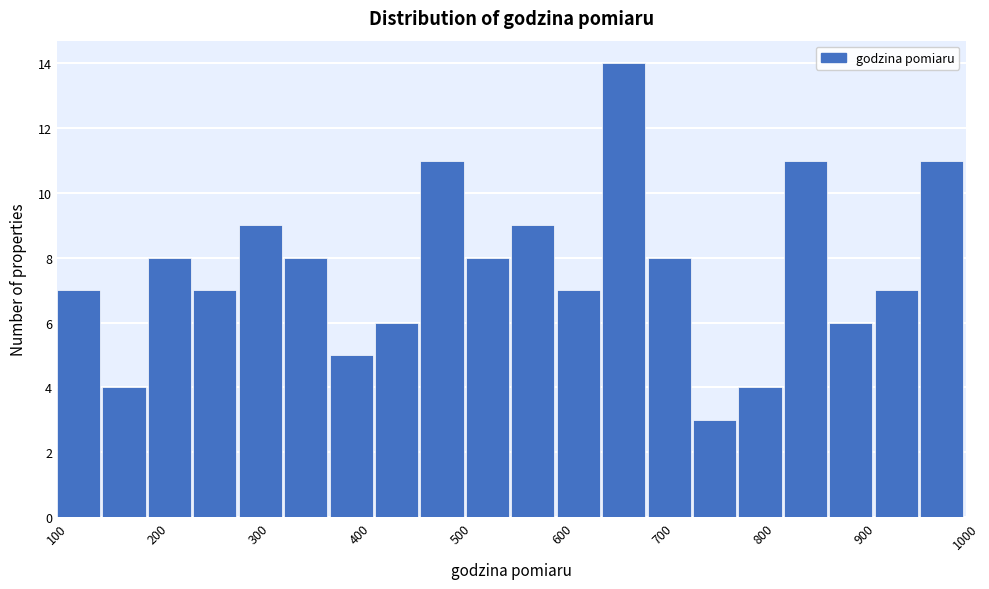

Reading left to right, list every bar in this chart as the range it spans on the x-axis followed by its height. Neither the bar edges nor the heights are printed on the chart, so give them approximately, as read against the axes.

100 to 145: 7
145 to 190: 4
190 to 235: 8
235 to 280: 7
280 to 325: 9
325 to 370: 8
370 to 415: 5
415 to 460: 6
460 to 505: 11
505 to 550: 8
550 to 595: 9
595 to 640: 7
640 to 685: 14
685 to 730: 8
730 to 775: 3
775 to 820: 4
820 to 865: 11
865 to 910: 6
910 to 955: 7
955 to 1000: 11